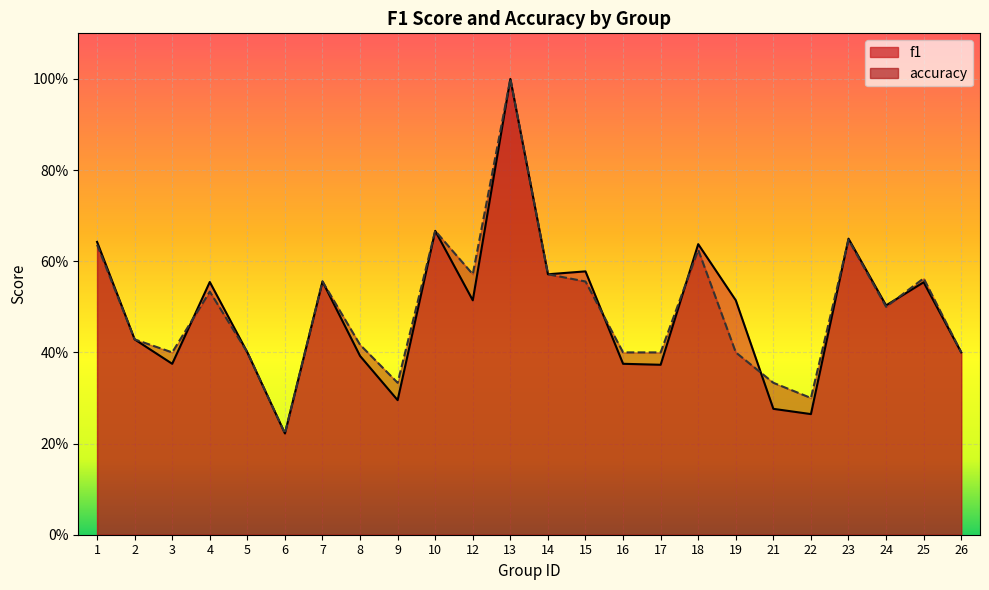

Count the number of categories in the chart.

24